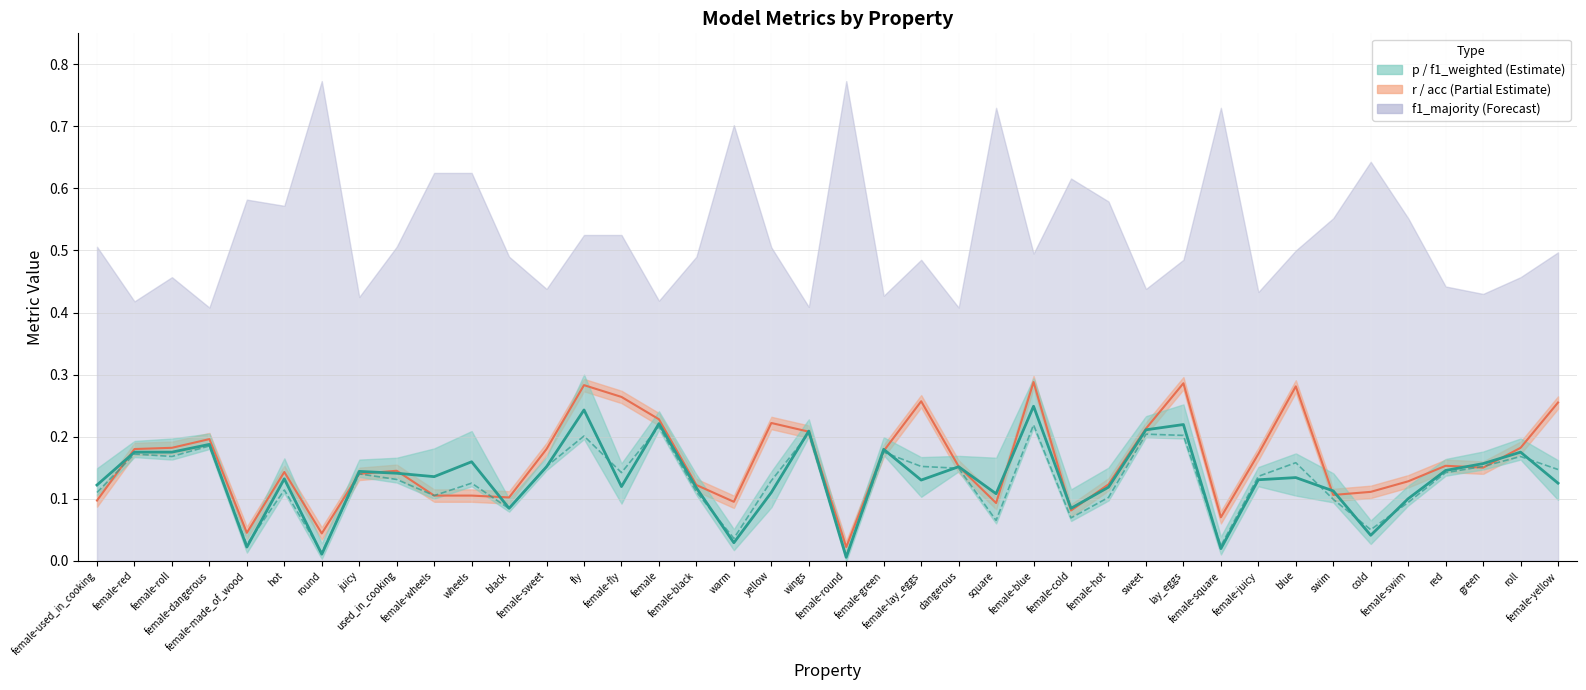

What is the label of the 10th point from the right?

female-square